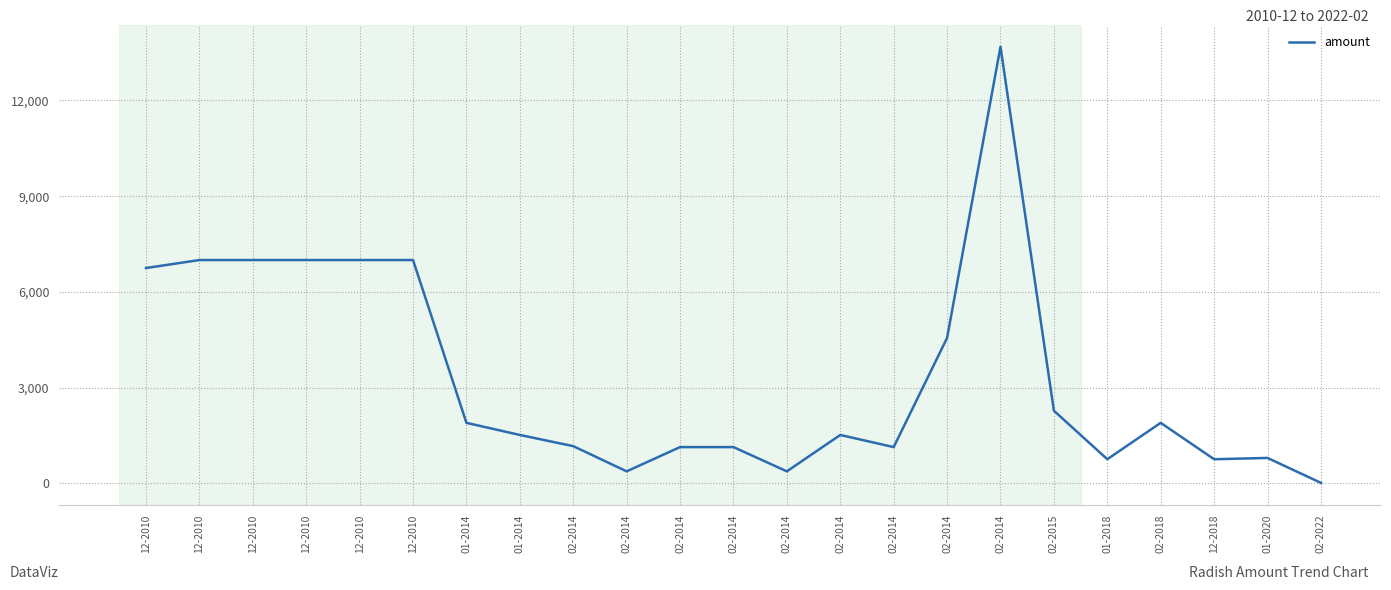

What is the maximum value shown in the chart?

13680